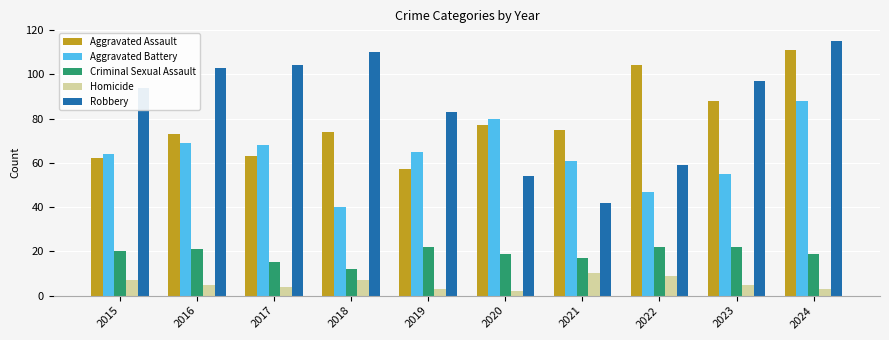

What is the minimum value shown in the chart?

2